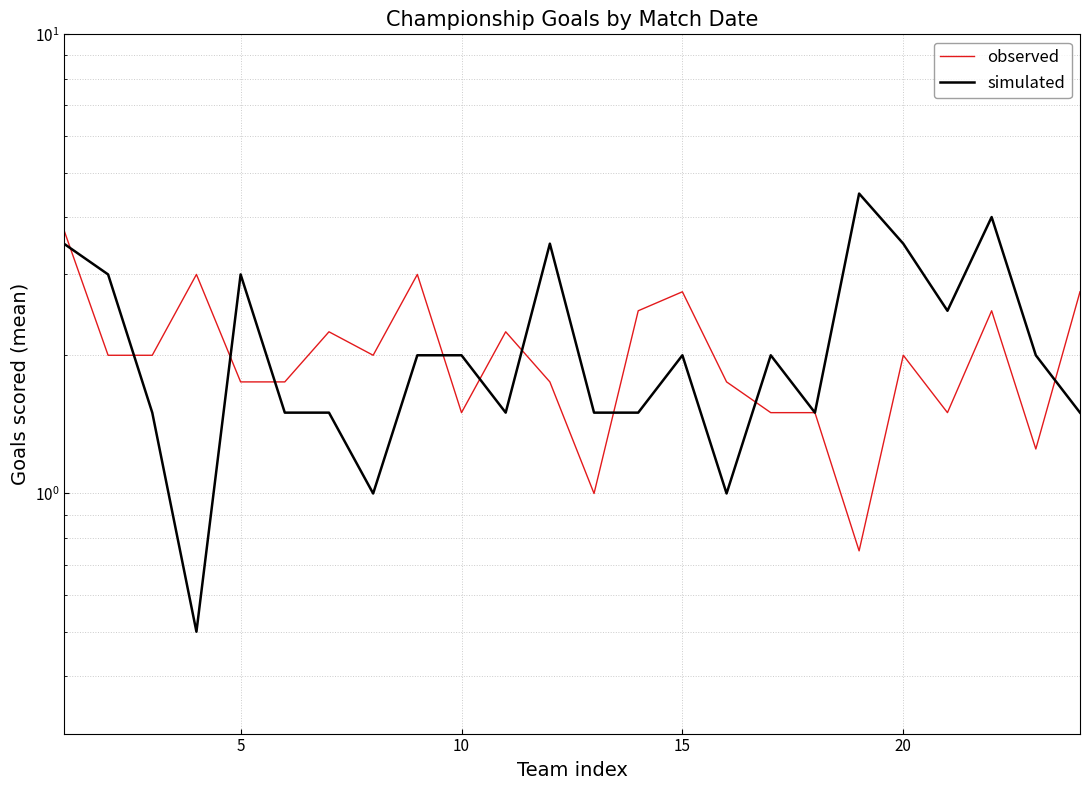

At 20, list the series in order from smallest to largest.

observed, simulated